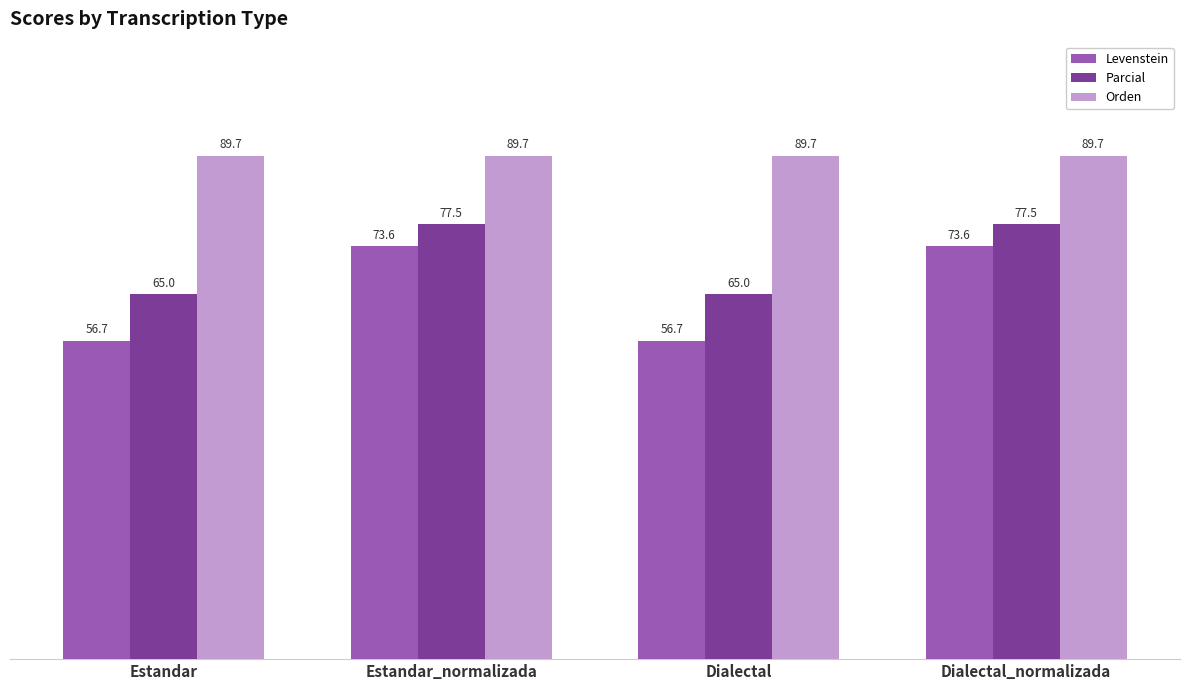

How many data points does each series have?

4